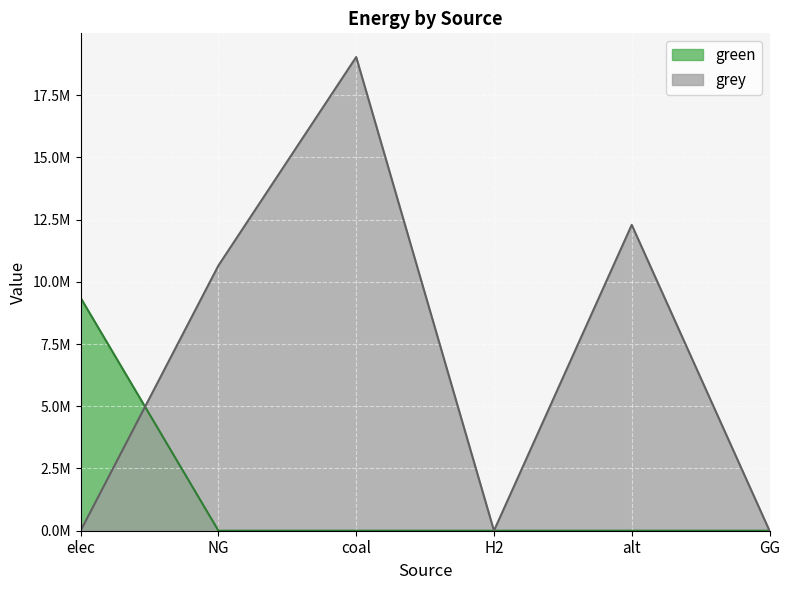

What is the label of the 1st point from the right?

GG